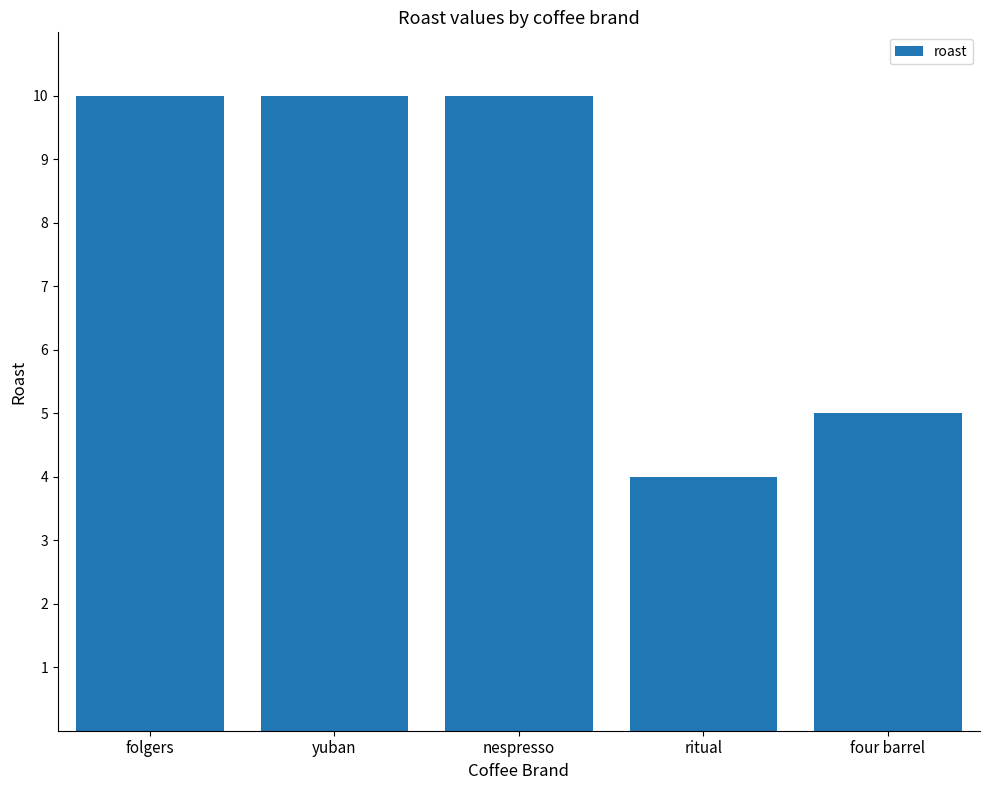

At which label is the value closest to 7?

four barrel